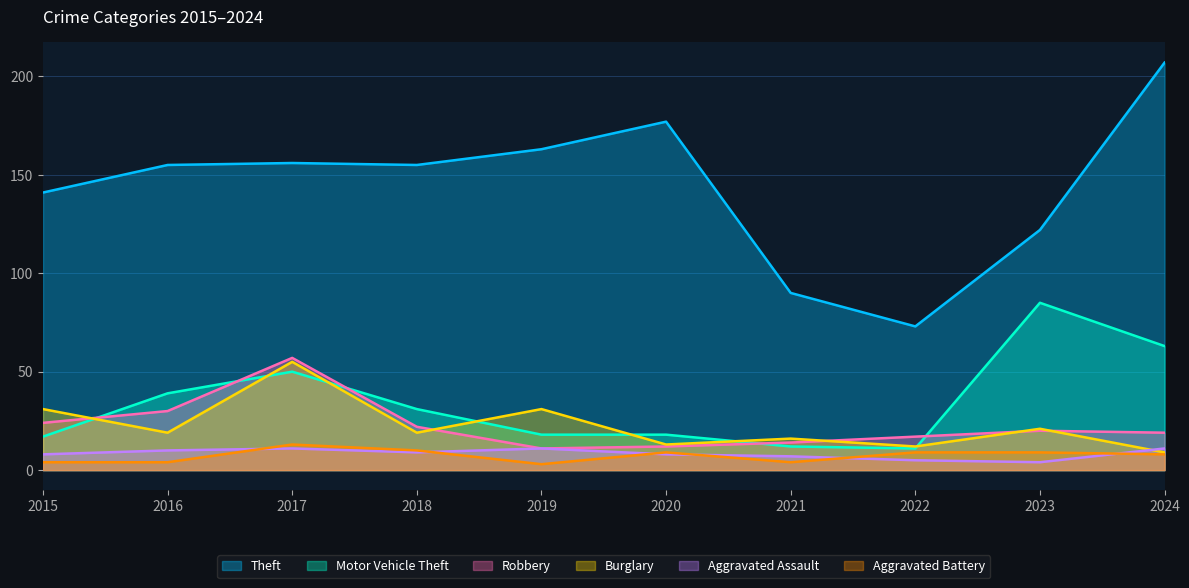

Reading left to right, what are all the values shown in this chart?

Theft: 141	155	156	155	163	177	90	73	122	207
Motor Vehicle Theft: 17	39	50	31	18	18	12	11	85	63
Robbery: 24	30	57	22	11	12	14	17	20	19
Burglary: 31	19	55	19	31	13	16	12	21	9
Aggravated Assault: 8	10	11	9	11	8	7	5	4	11
Aggravated Battery: 4	4	13	10	3	9	4	9	9	8